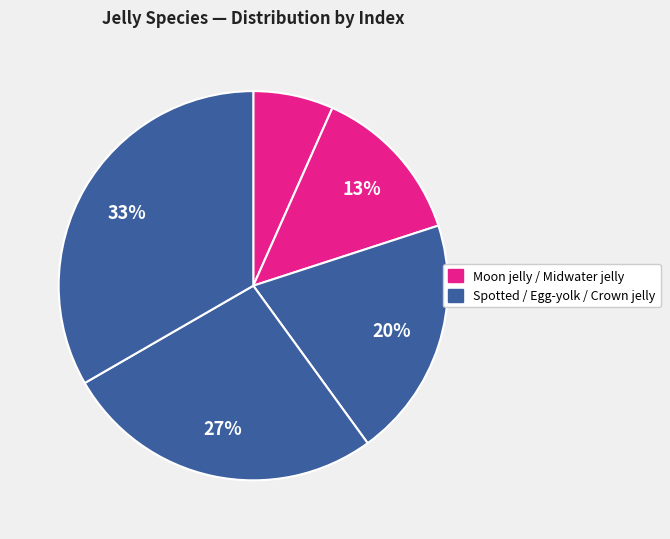

Count the number of slices in the pie.

5